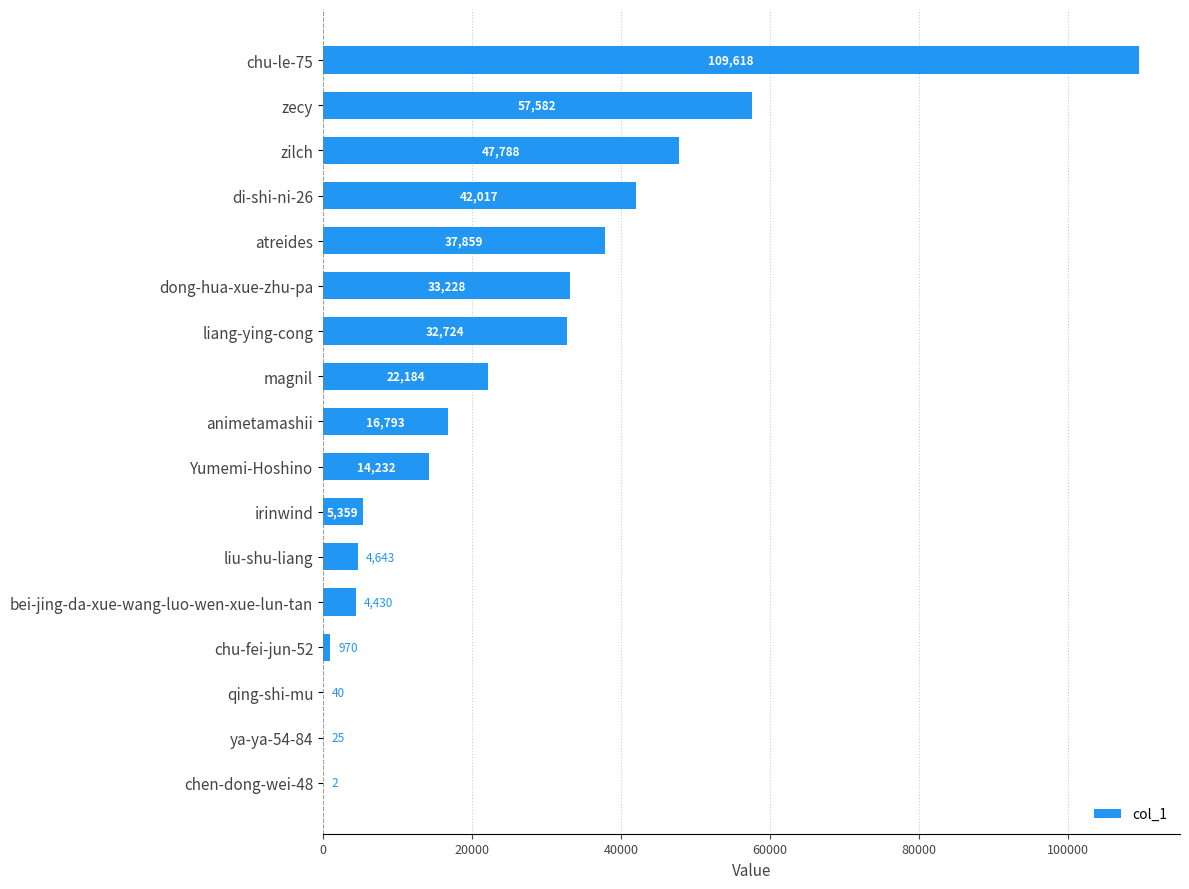

What is the change in value from zecy to liang-ying-cong?

-24858